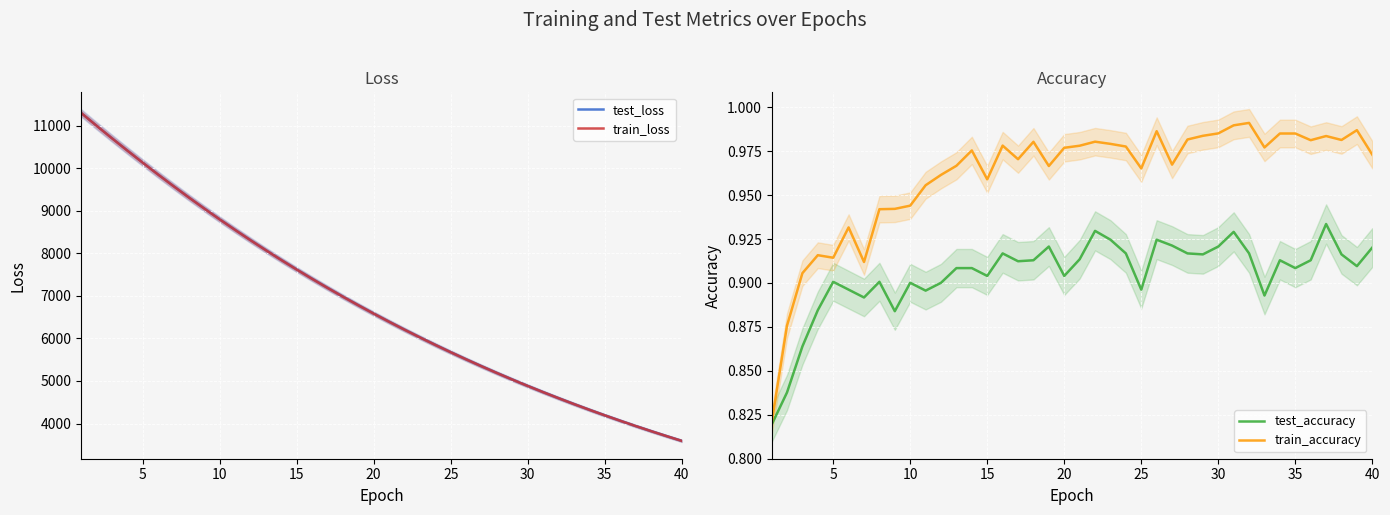

How many data points in test_loss are above 6583?

20